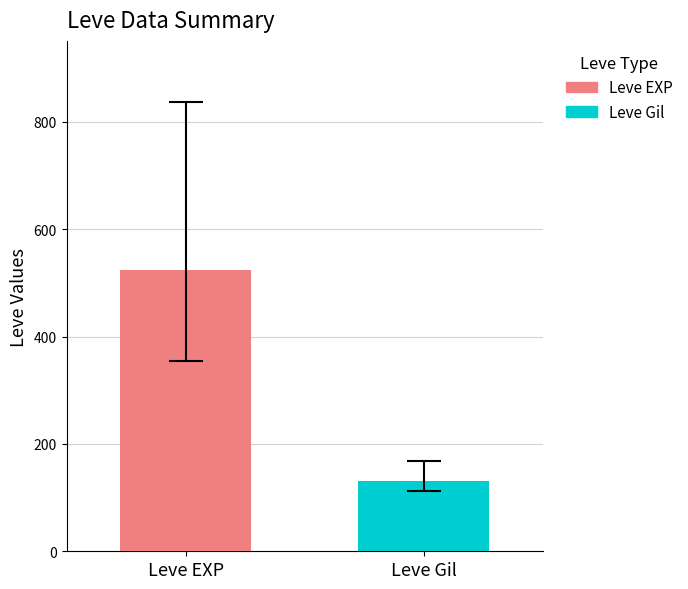

Which series has the widest spread of values?

Leve EXP